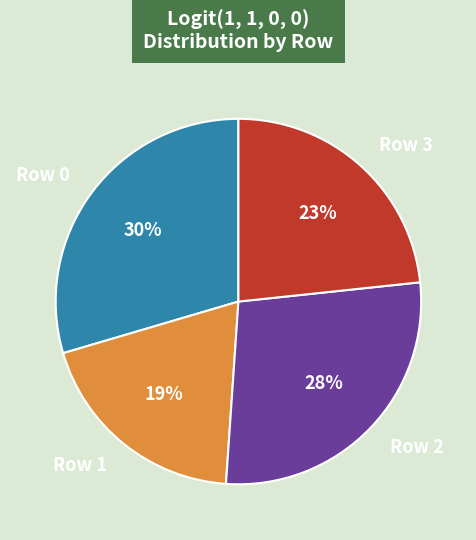

What is the smallest slice in the pie chart?

Row 1